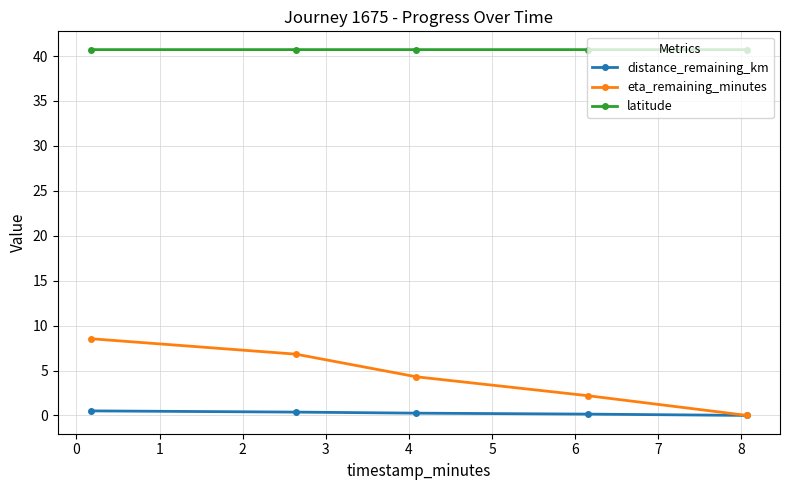

What is the value of the eta_remaining_minutes point at the 2nd from the left?

6.8